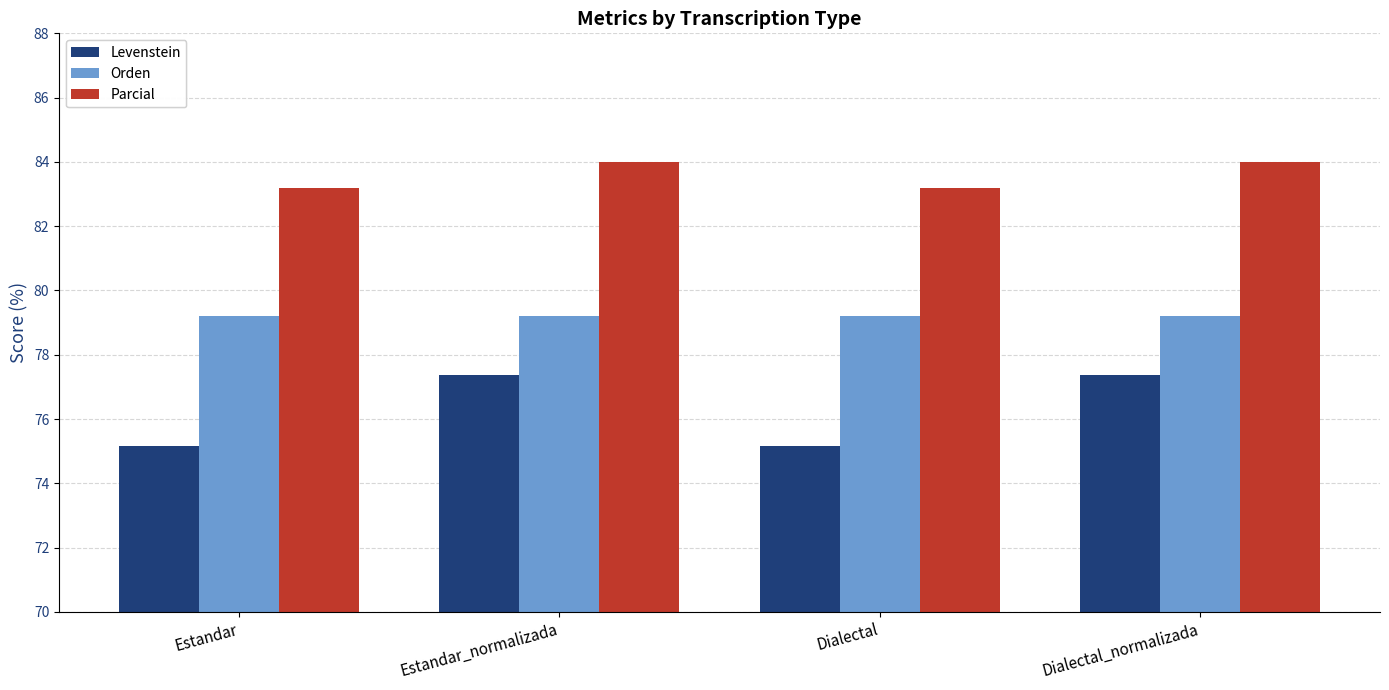

What is the average value of the Levenstein series?

76.3